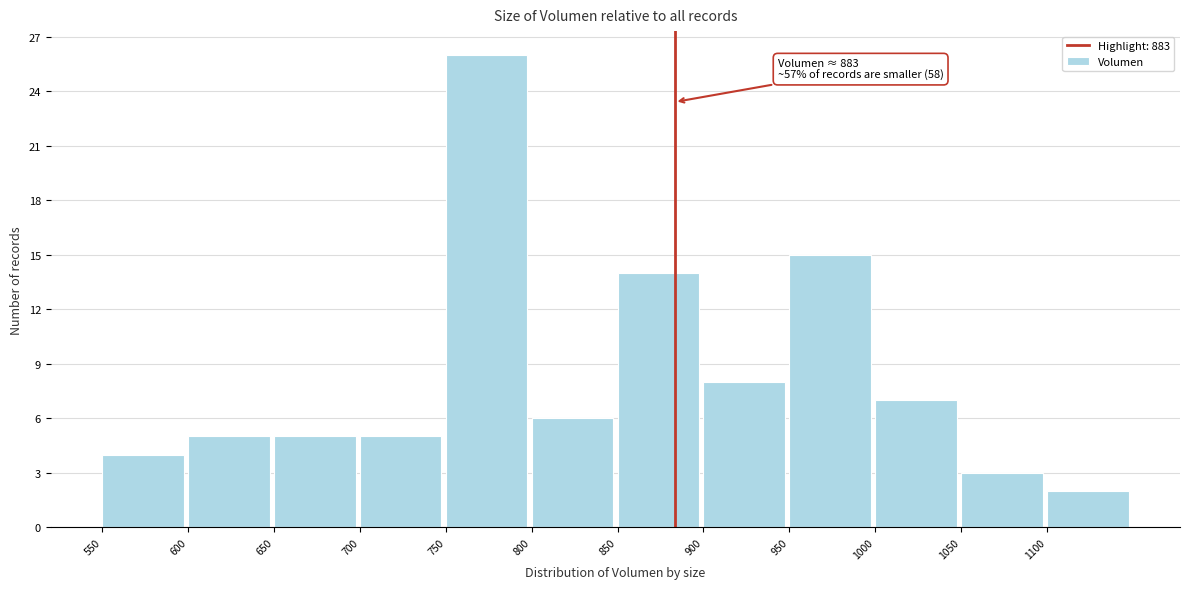

Over which range of the x-axis is the bar tallest?

750 to 800